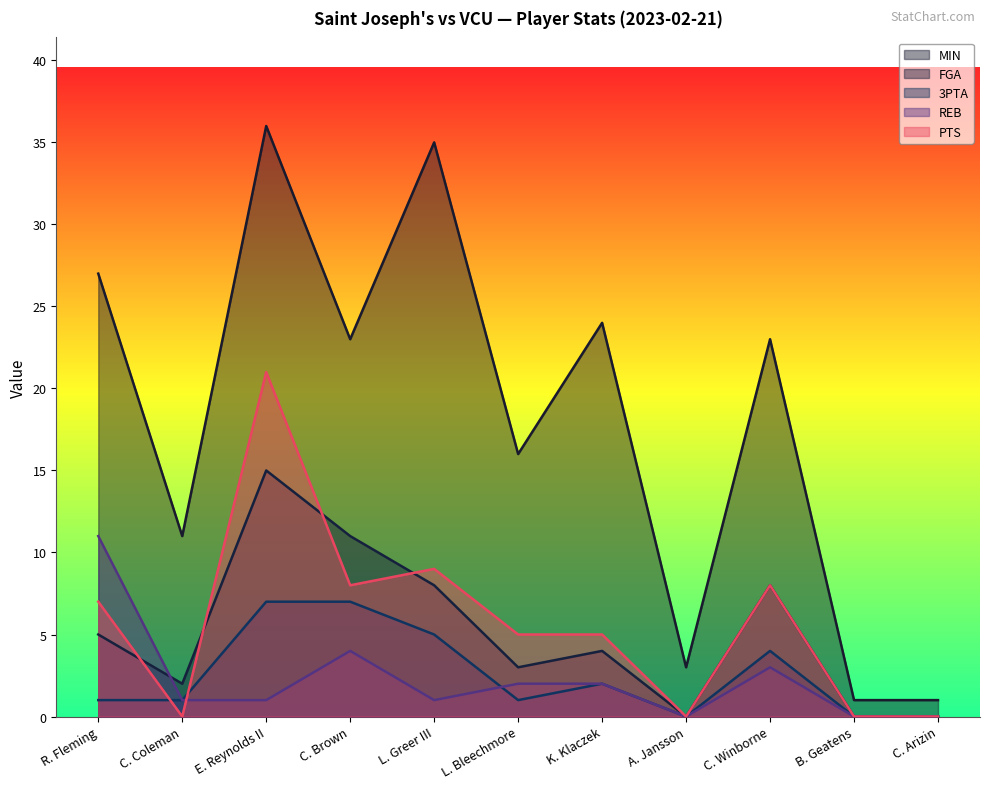

True or false: PTS has a value of 14 at L. Greer III.

False